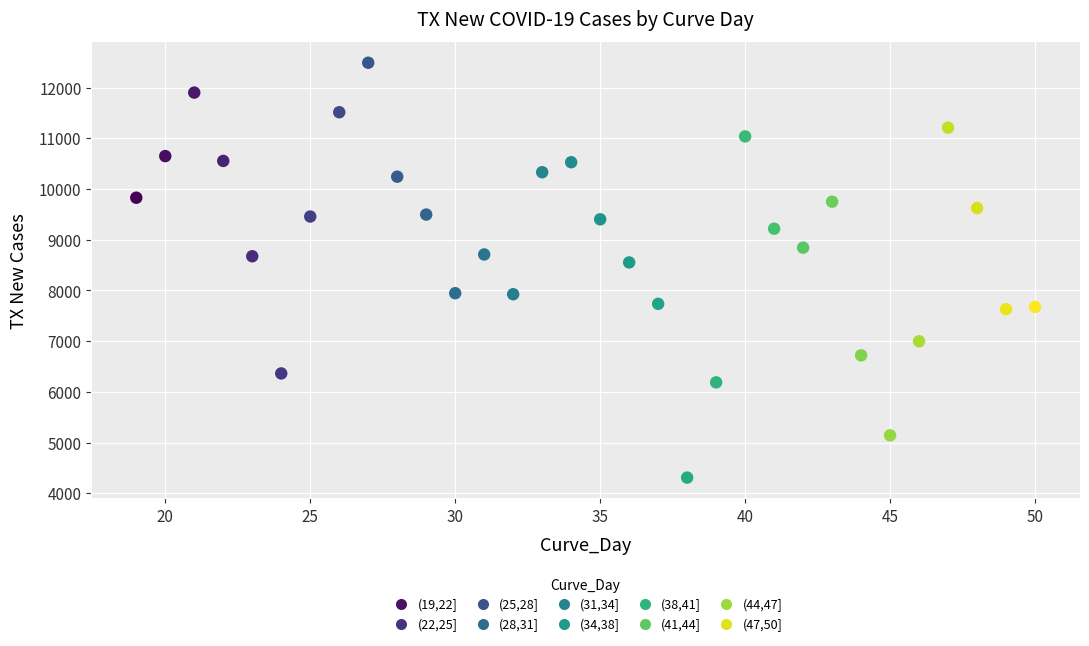

What Y value in the scatter plot is closest to 8399?

8552